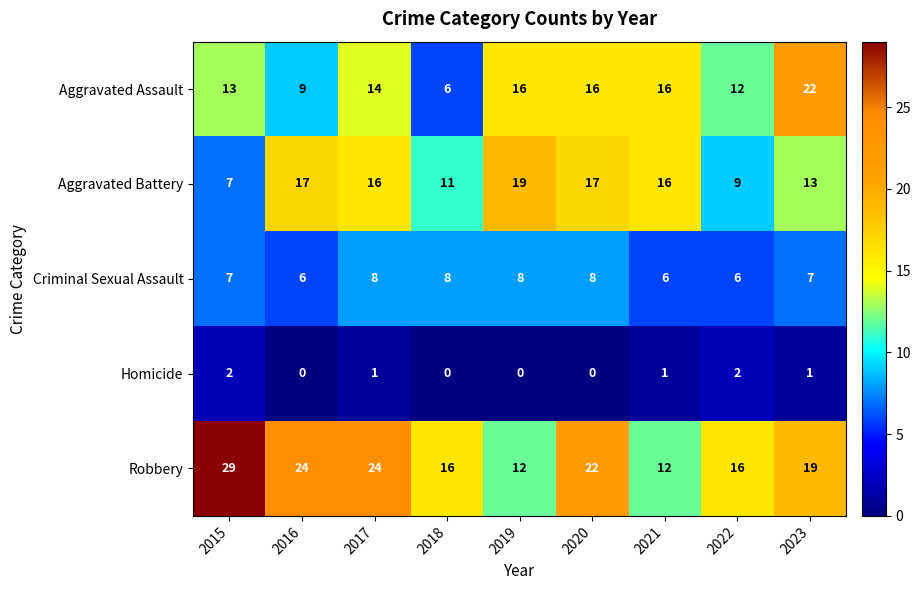

What is the difference between the maximum and minimum values in the Aggravated Assault series?

16